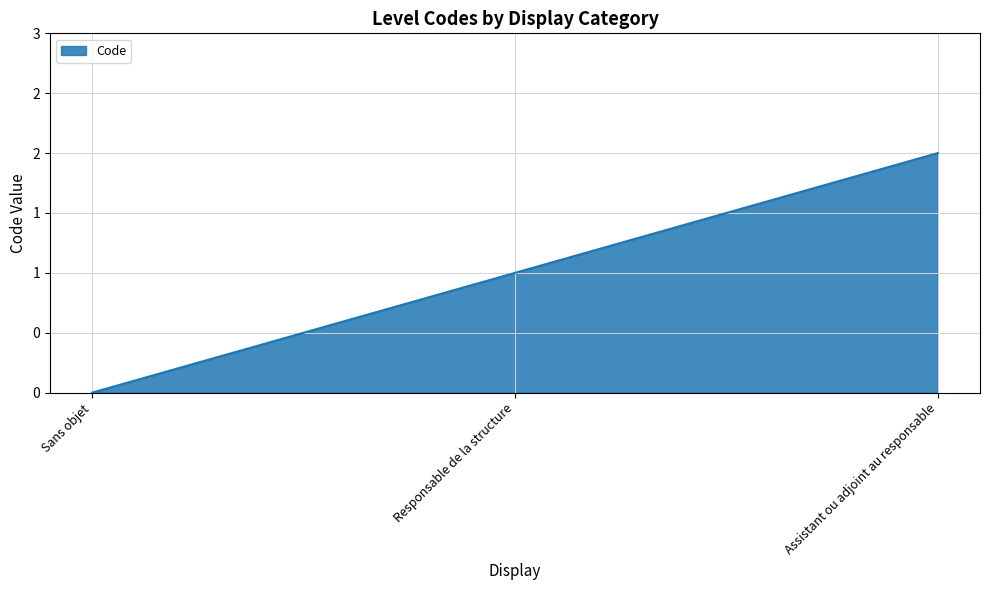

How many values are between 0 and 2?

3